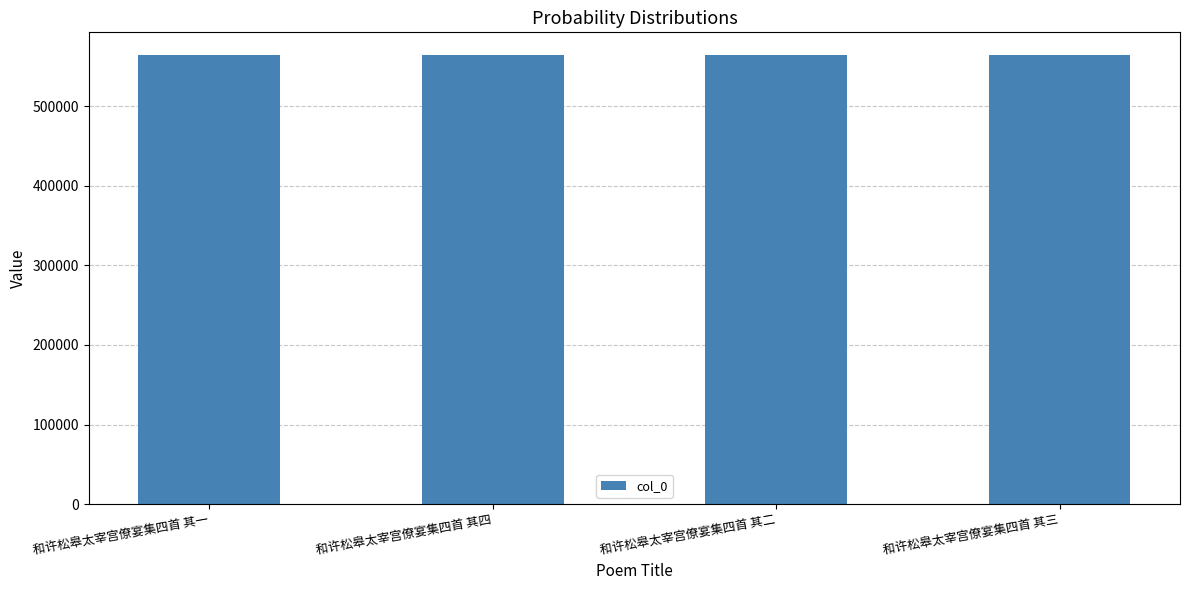

Is it true that the value at 和许松皋太宰宫僚宴集四首 其四 is 836553?

False